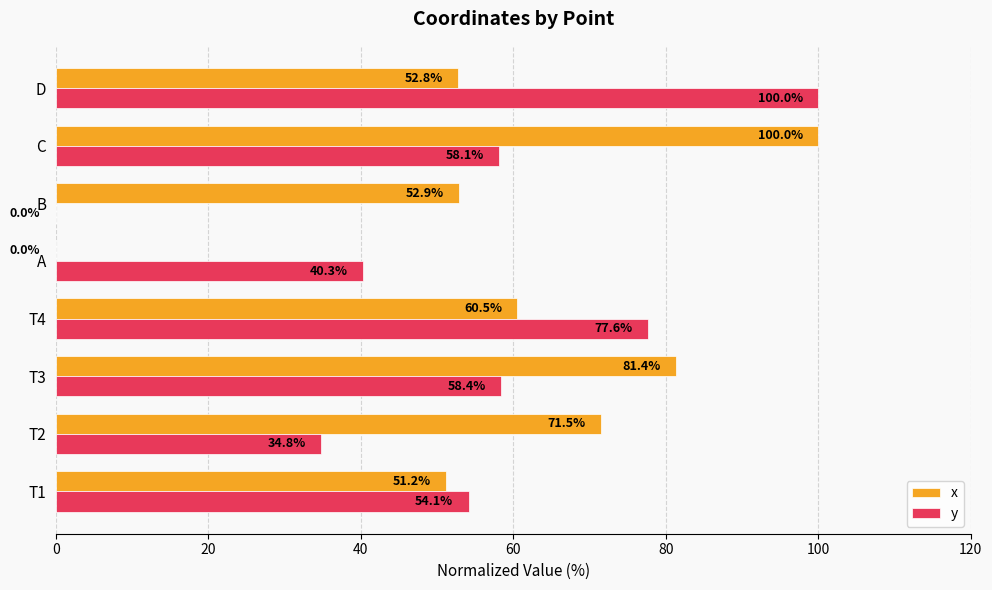

Which series has the largest total across all categories?

x